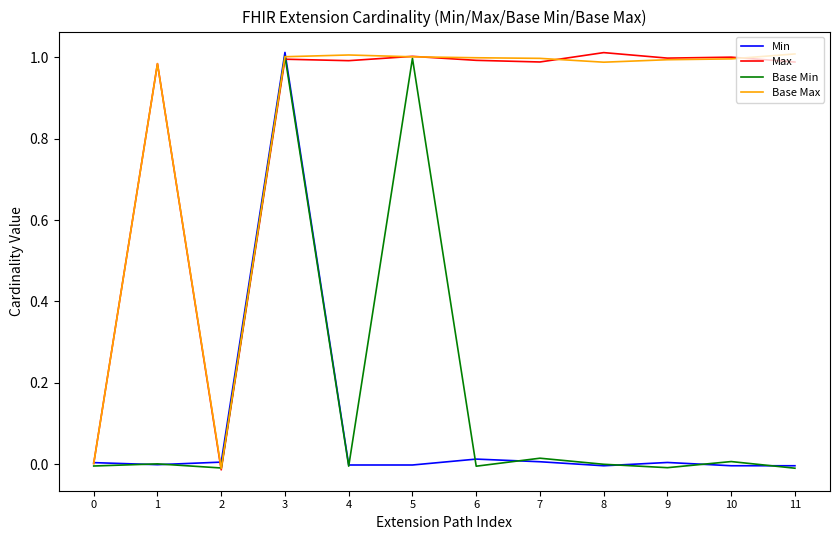

In Base Min, how many points are lower than both neighbors (excluding endpoints)?

4